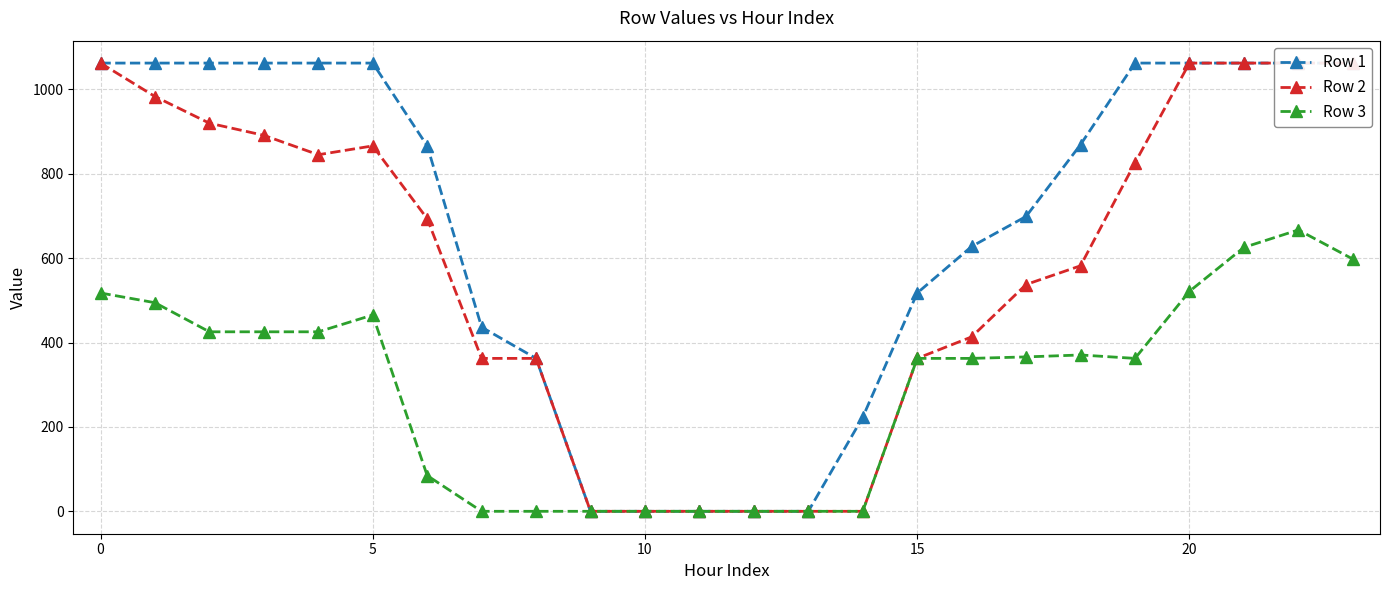

How many data points does each series have?

24